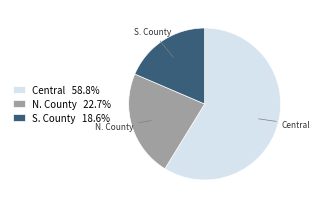

Combined, do S. County 18.6% and Central 58.8% account for over 50%?

Yes